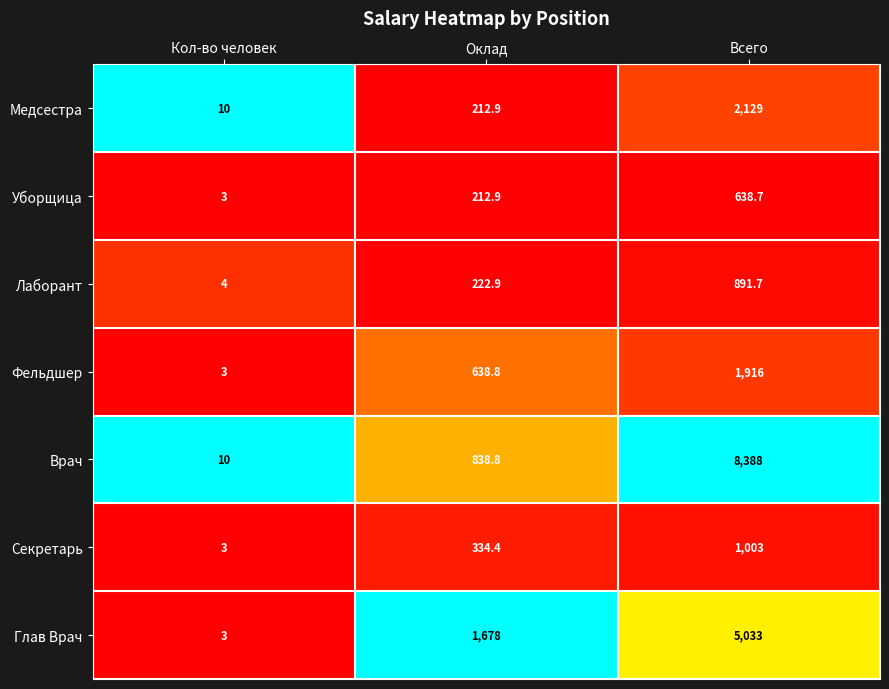

Reading left to right, what are all the values shown in this chart?

Медсестра: 10.0	212.9	2129.0
Уборщица: 3.0	212.9	638.7
Лаборант: 4.0	222.9	891.7
Фельдшер: 3.0	638.8	1916.0
Врач: 10.0	838.8	8388.0
Секретарь: 3.0	334.4	1003.0
Глав Врач: 3.0	1678.0	5033.0